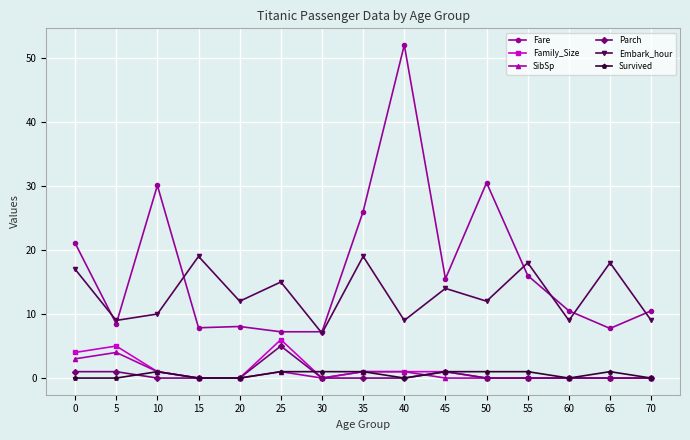

Count the number of data series in this chart.

6